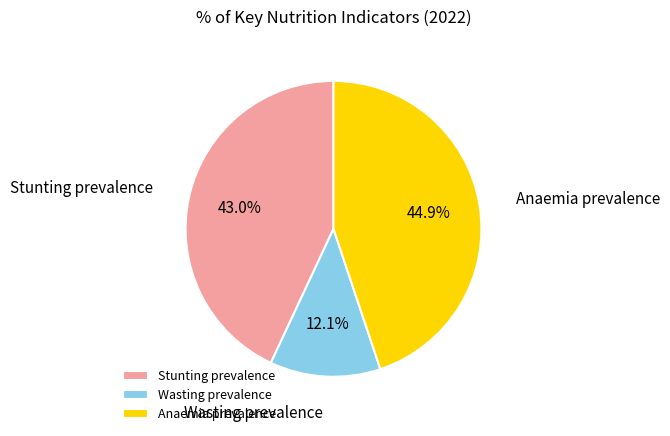

Is the sum of Stunting prevalence and Anaemia prevalence greater than half?

Yes